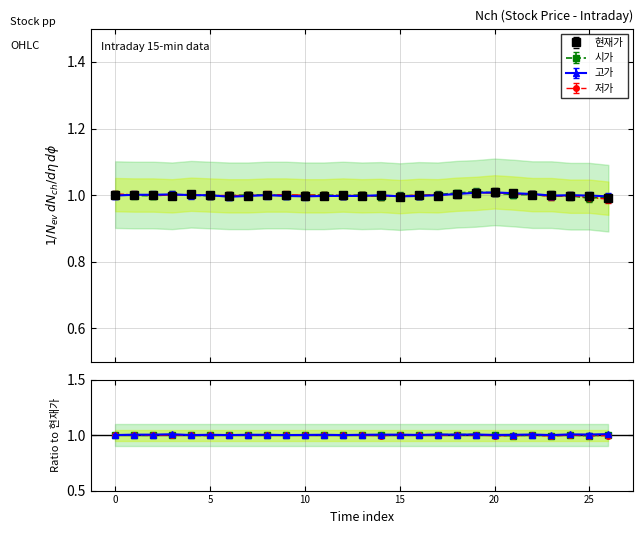

What is the approximate value of 고가 at 11?

1.0